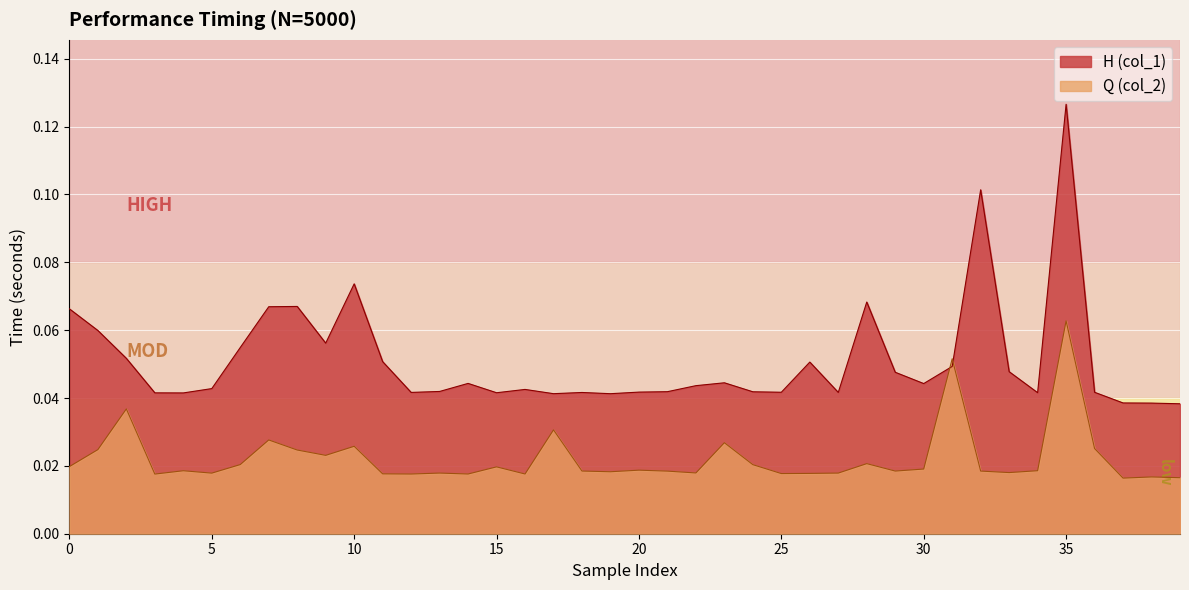

In Q (col_2), how many points are higher than both neighbors (excluding endpoints)?

13